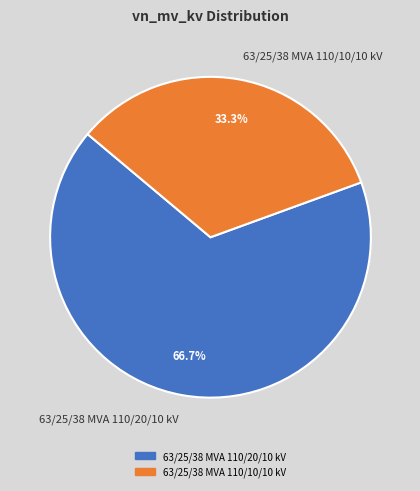

Which category has the smallest portion of the pie?

63/25/38 MVA 110/10/10 kV